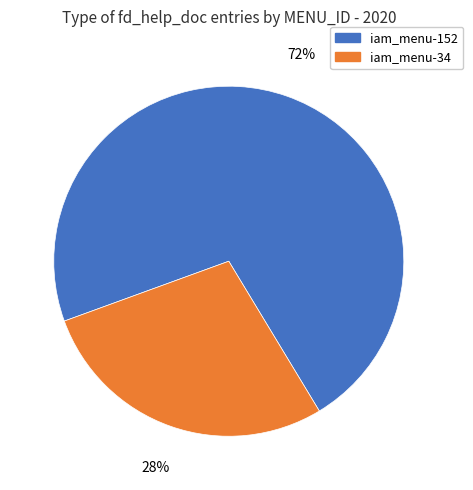

Rank the categories by value from lowest to highest.

iam_menu-34, iam_menu-152